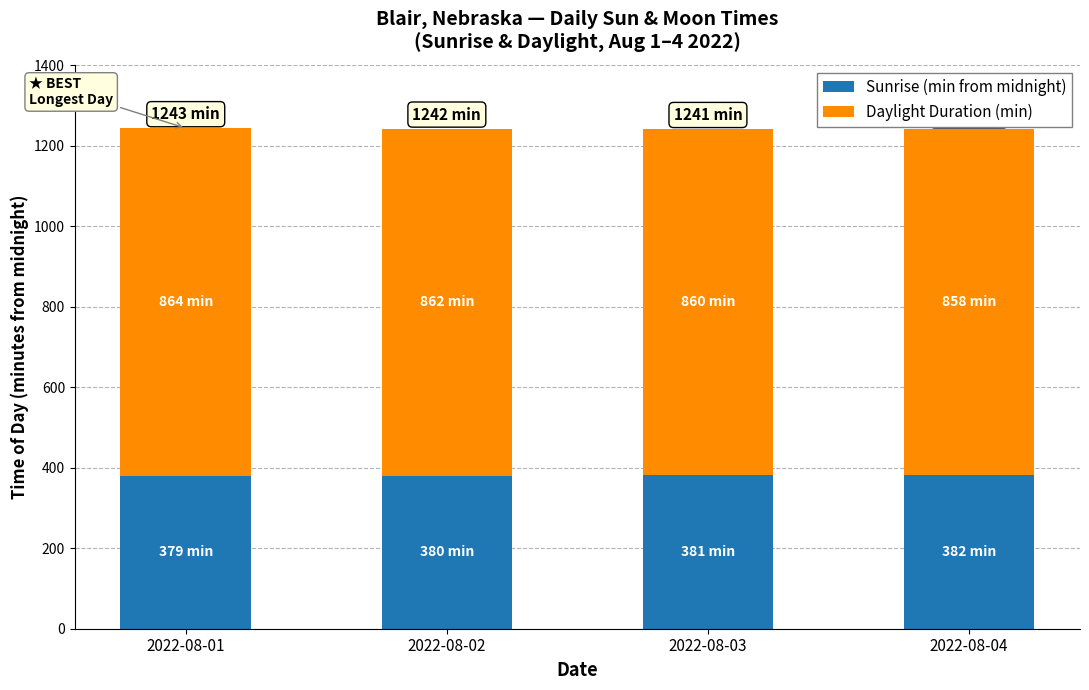

What is the sum of the Sunrise (min from midnight) values at 2022-08-01 and 2022-08-02?

759